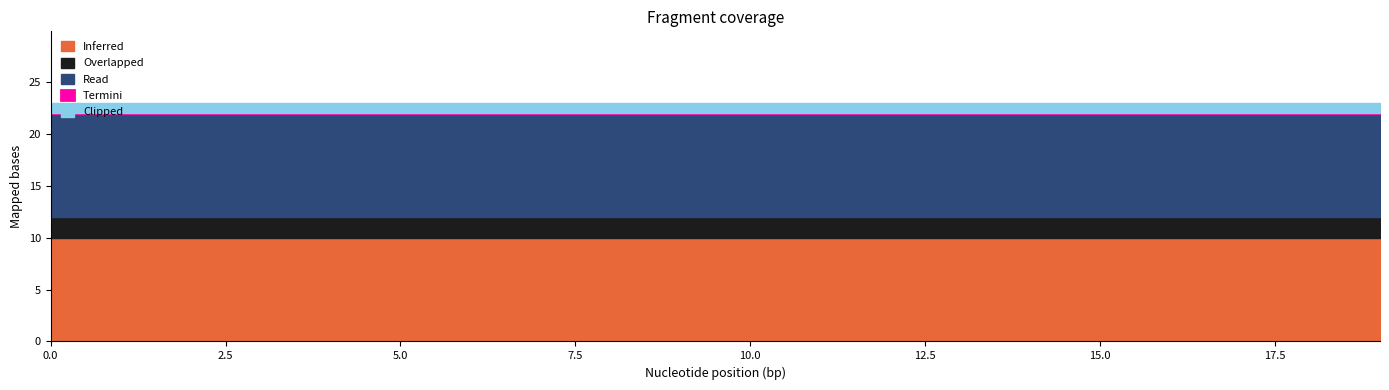

What is the approximate value of Inferred at 13?

10